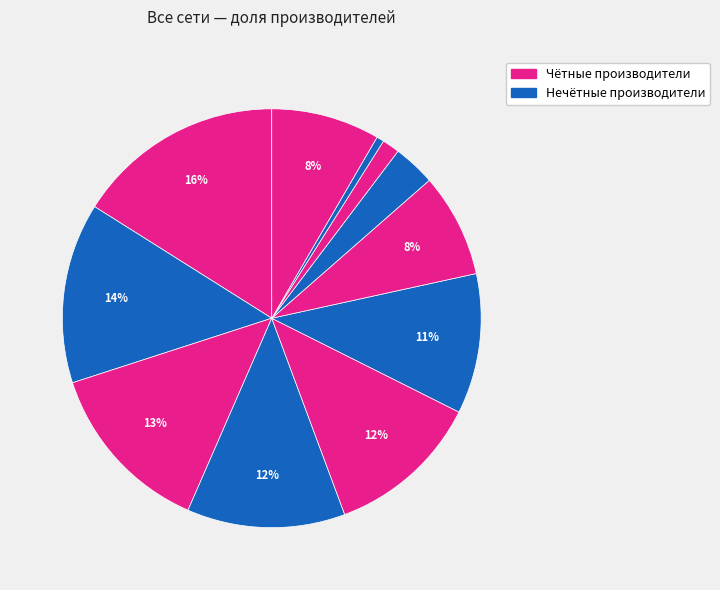

How many slices are in this pie chart?

11